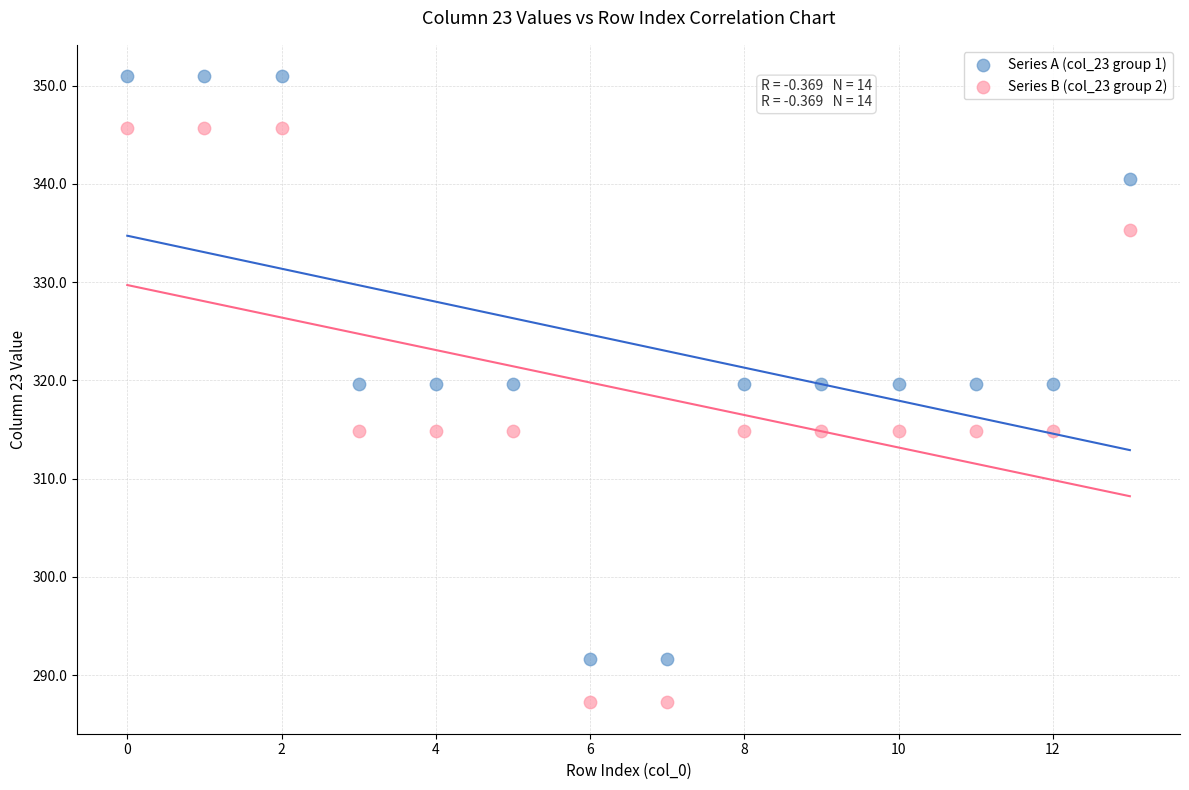

Which series has the widest spread of Y values?

Series A (col_23 group 1)